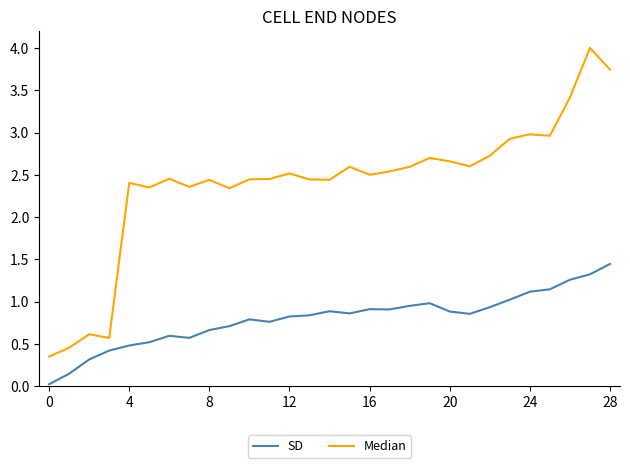

Which series has the largest total across all categories?

Median